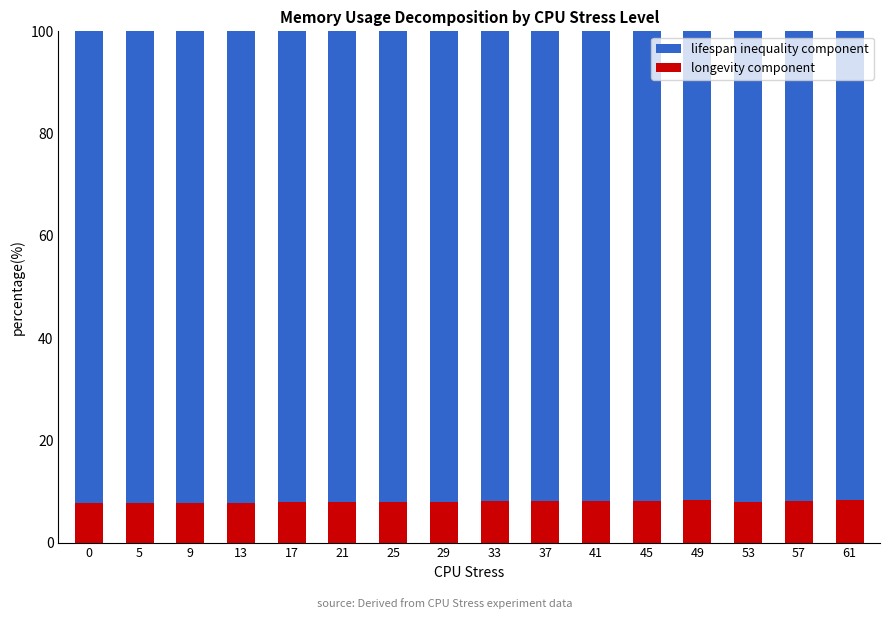

What is the sum of the longevity component values at 29 and 41?

16.0